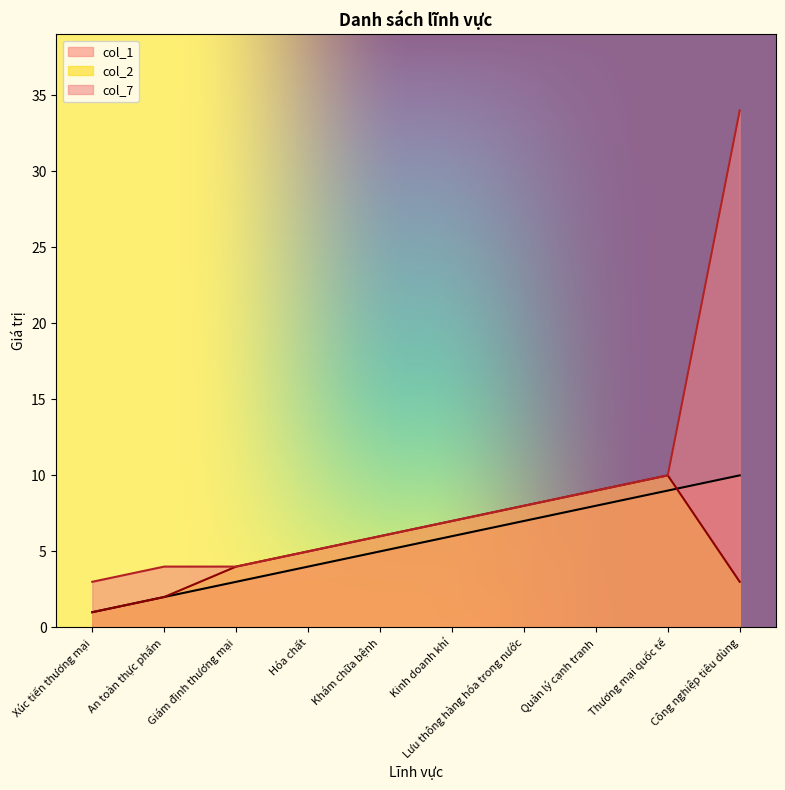

What is the sum of the col_7 values at An toàn thực phẩm and Kinh doanh khí?

11